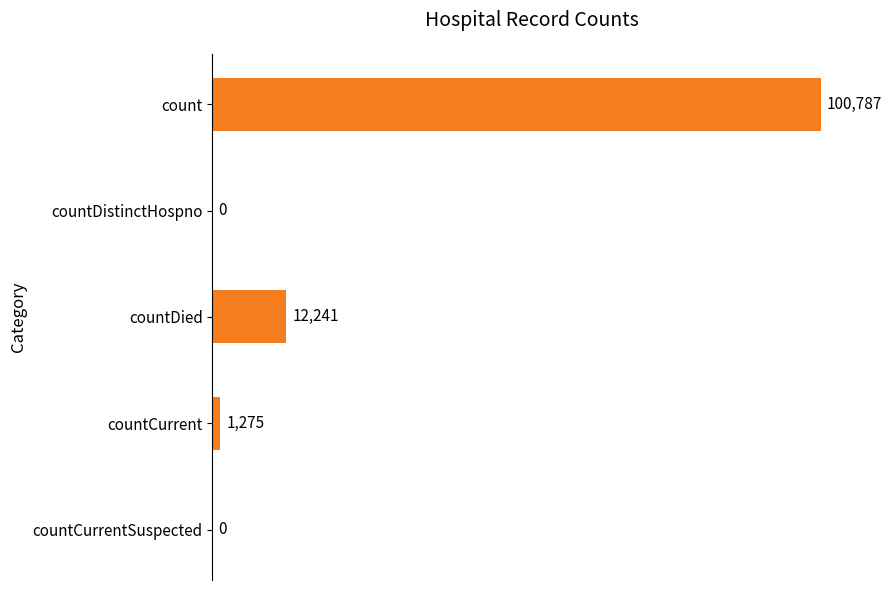

True or false: the data shows 0 at countCurrentSuspected.

True